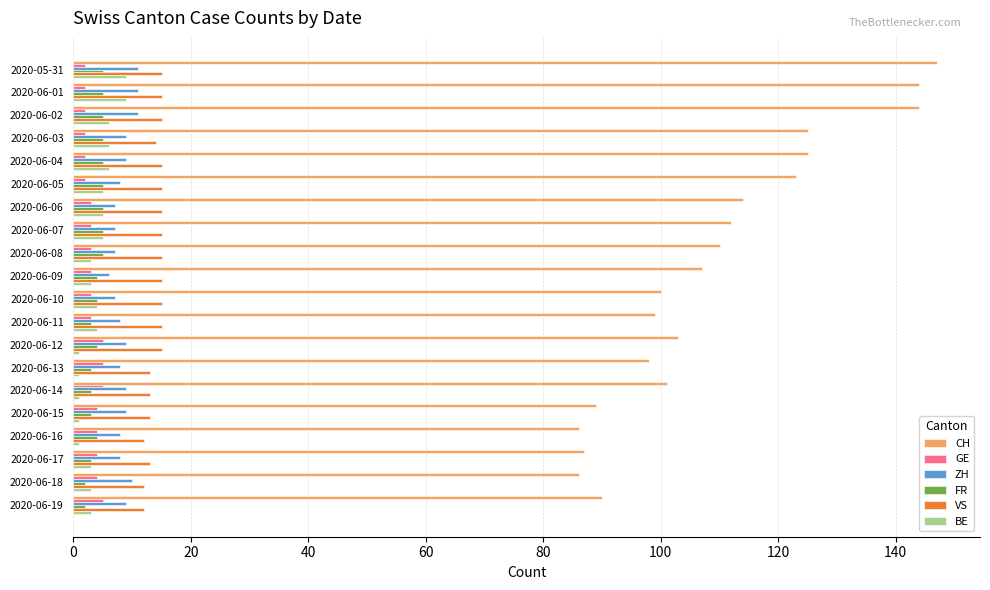

What are all the series names shown in the legend?

CH, GE, ZH, FR, VS, BE